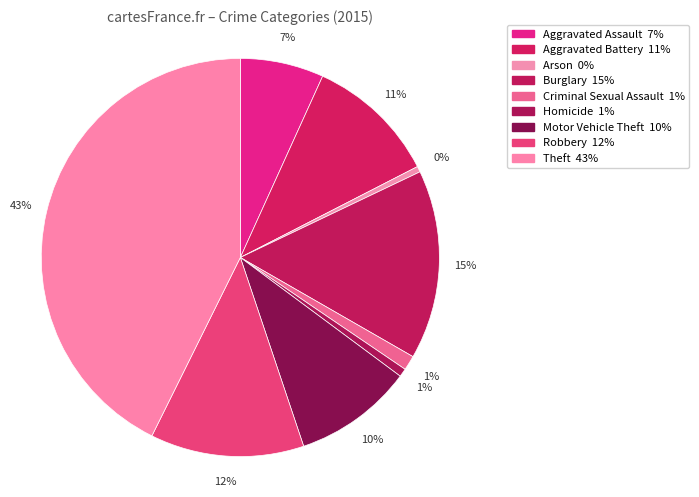

How many segments does this pie chart have?

9